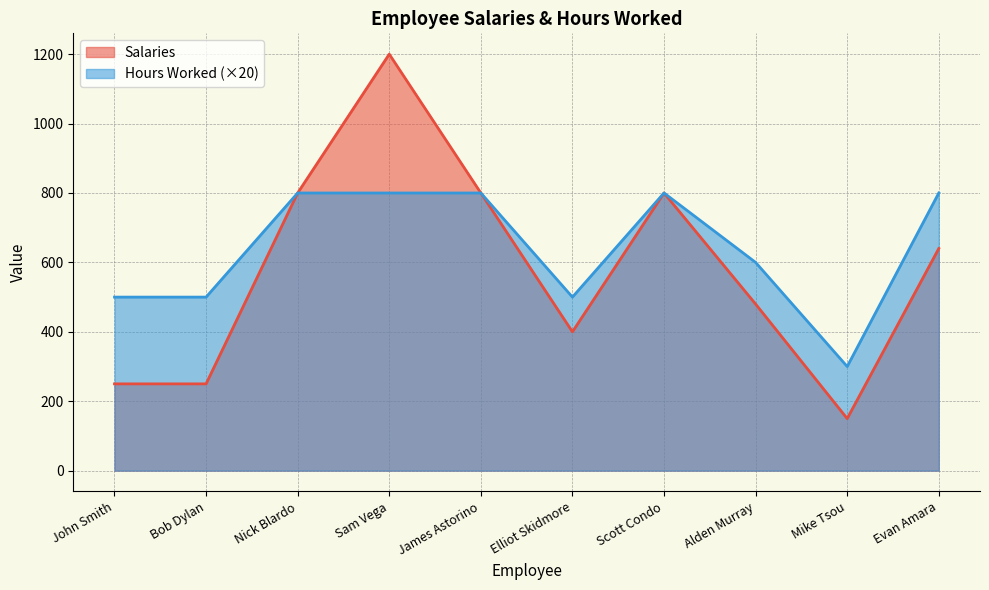

What is the spread (max minus min) of values at Bob Dylan?

250